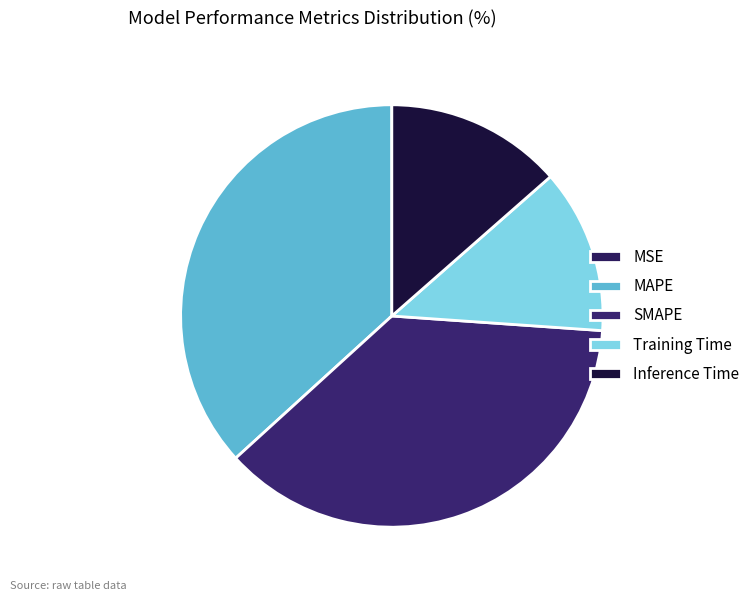

What is the smallest slice in the pie chart?

MSE